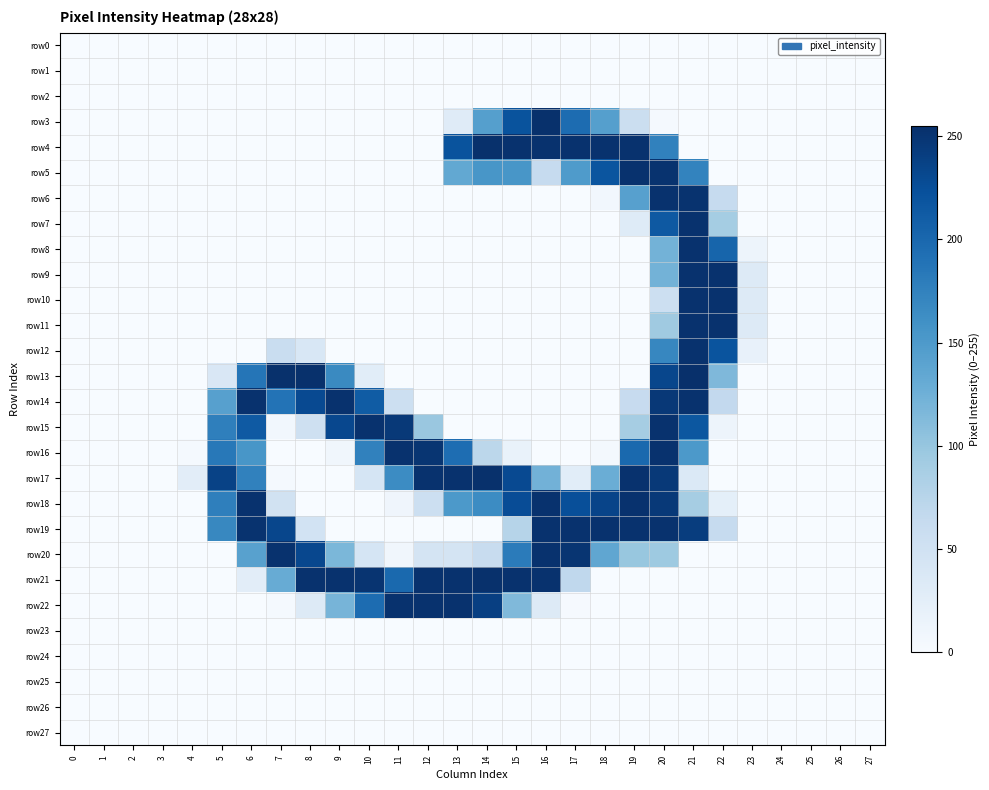

Between 0 and 11, which series saw the biggest shift?

row16